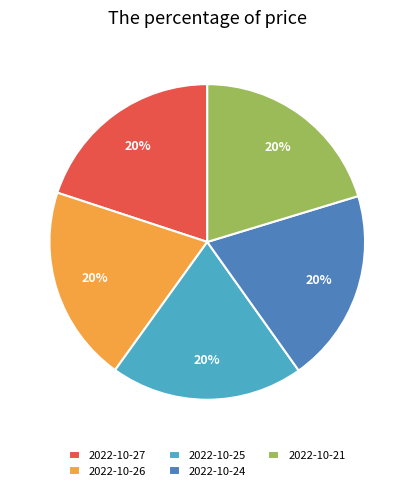

To the nearest percent, what portion does 2022-10-27 represent?

20%